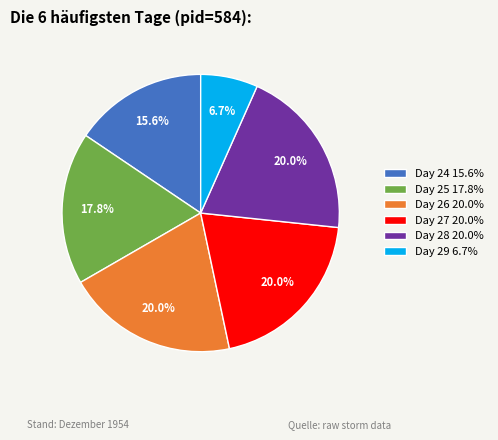

What percentage do Day 24 15.6% and Day 27 20.0% together represent?

35.6%